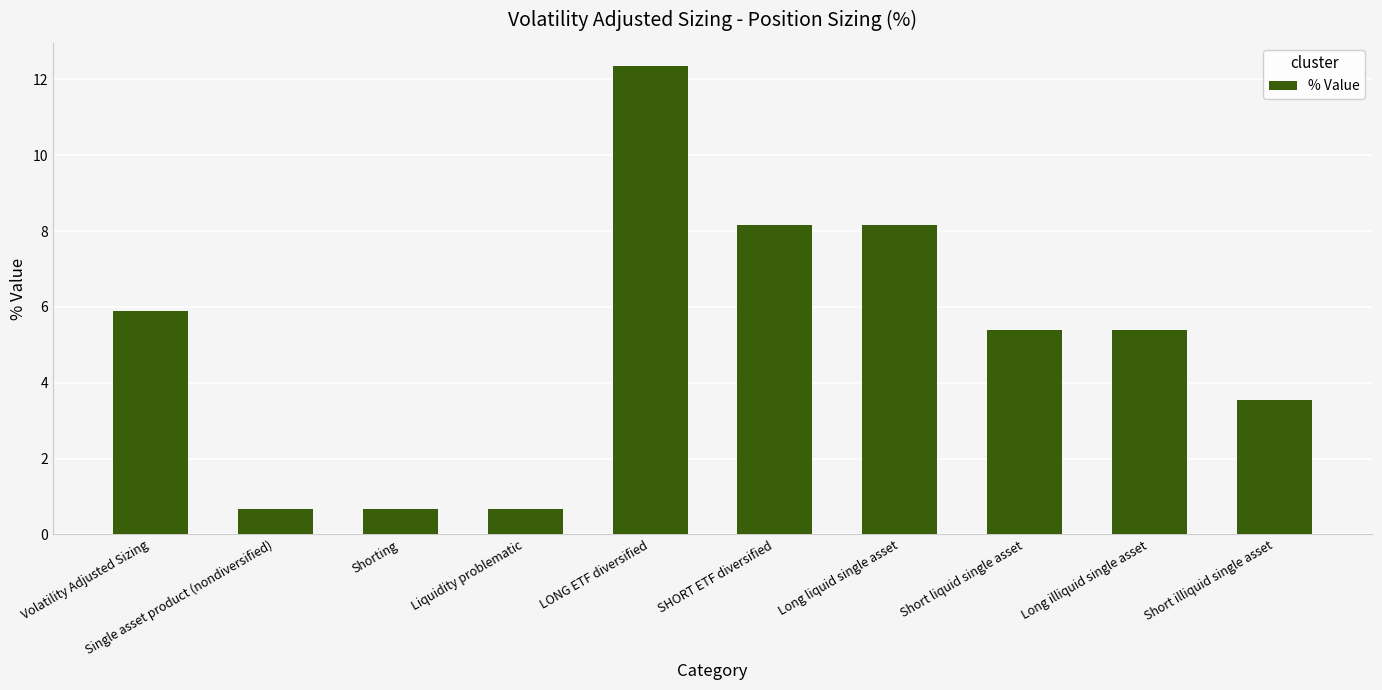

What position from the left is Shorting?

3